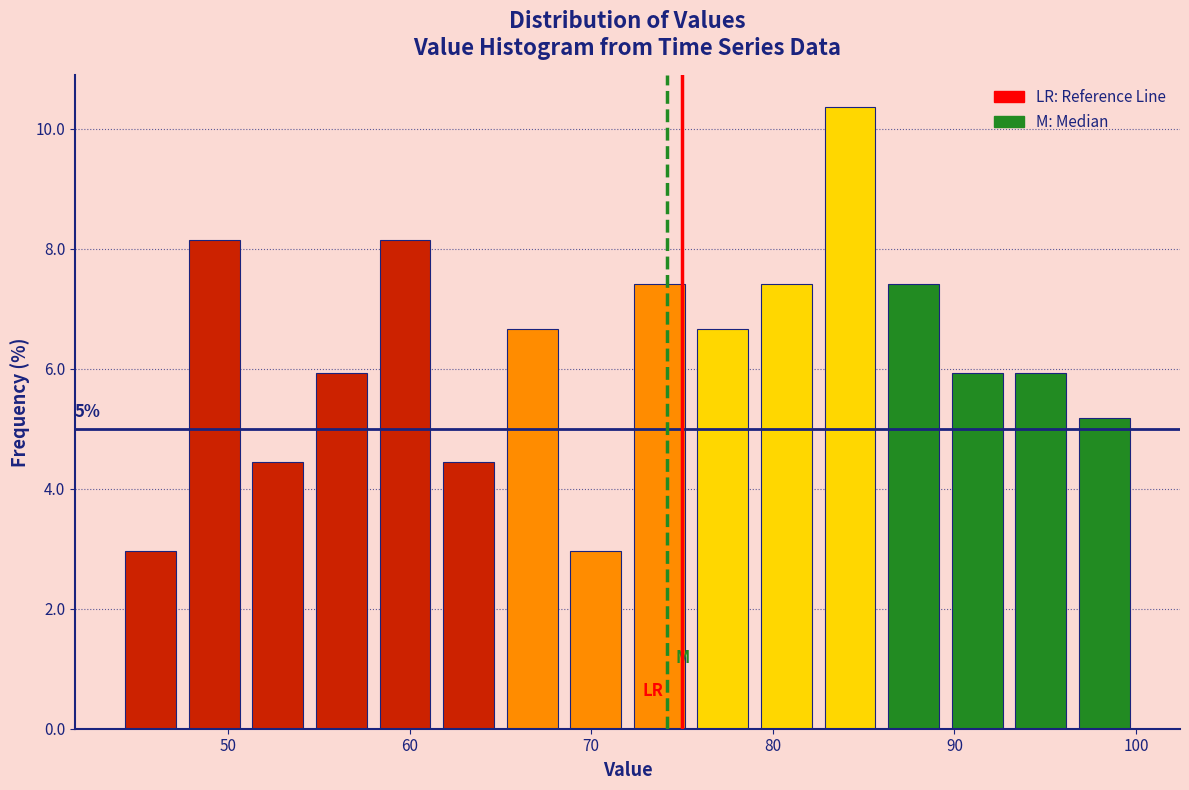

Around what value on the x-axis is the tallest bar? Give the approximate position of its centre, as read against the axis.

84